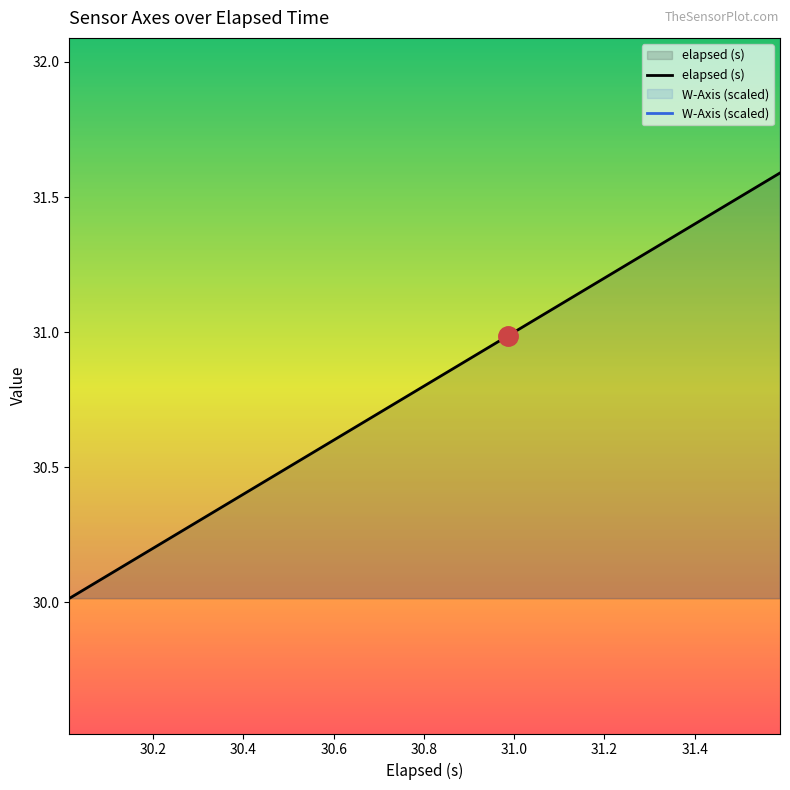

What is the maximum value for elapsed (s)?

31.6